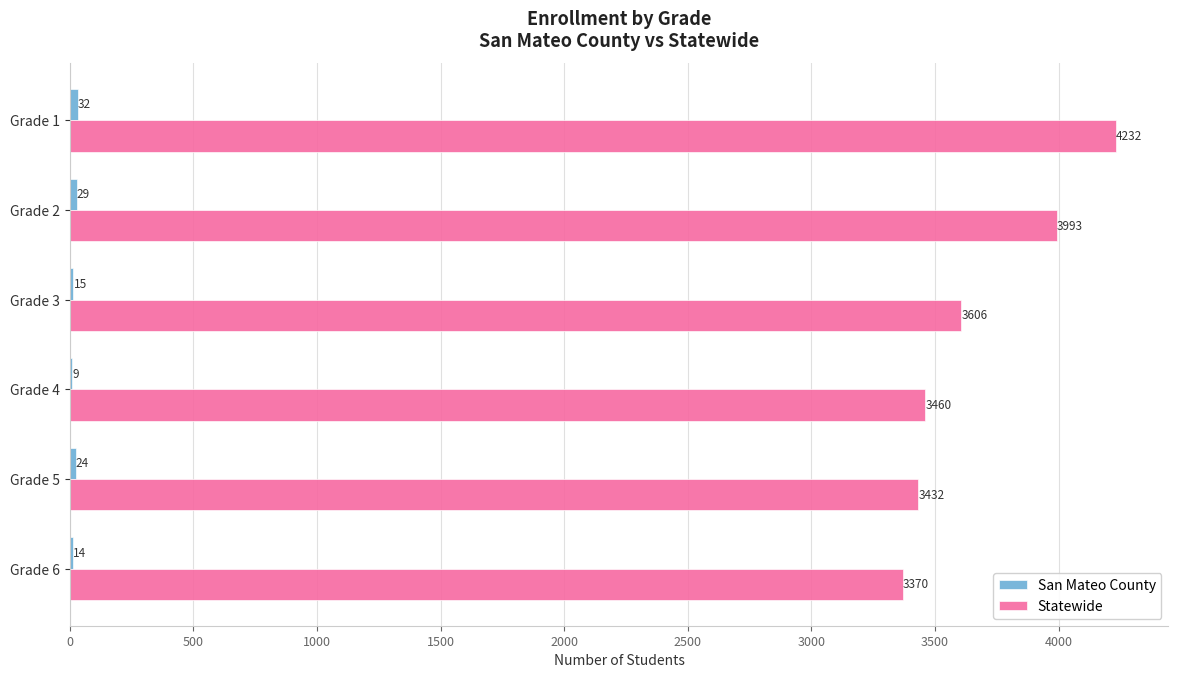

The value of Statewide at Grade 5 is 3432. True or false?

True